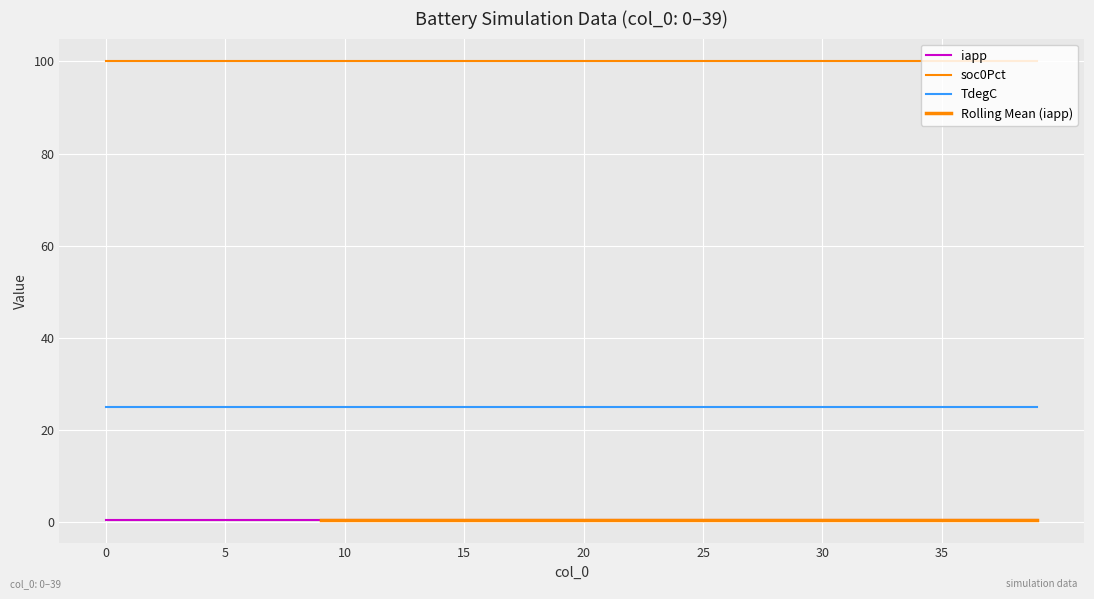

True or false: TdegC and soc0Pct cross at least once.

False